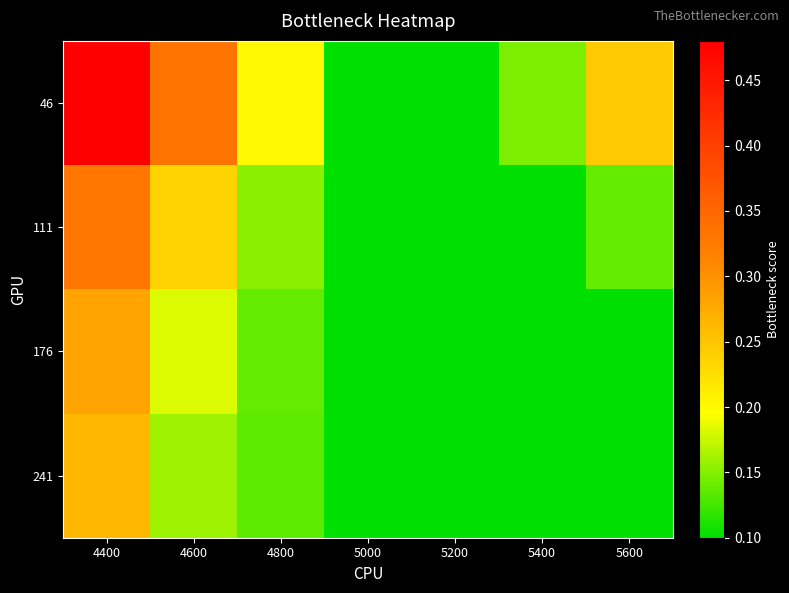

Which series has the widest spread of values?

46